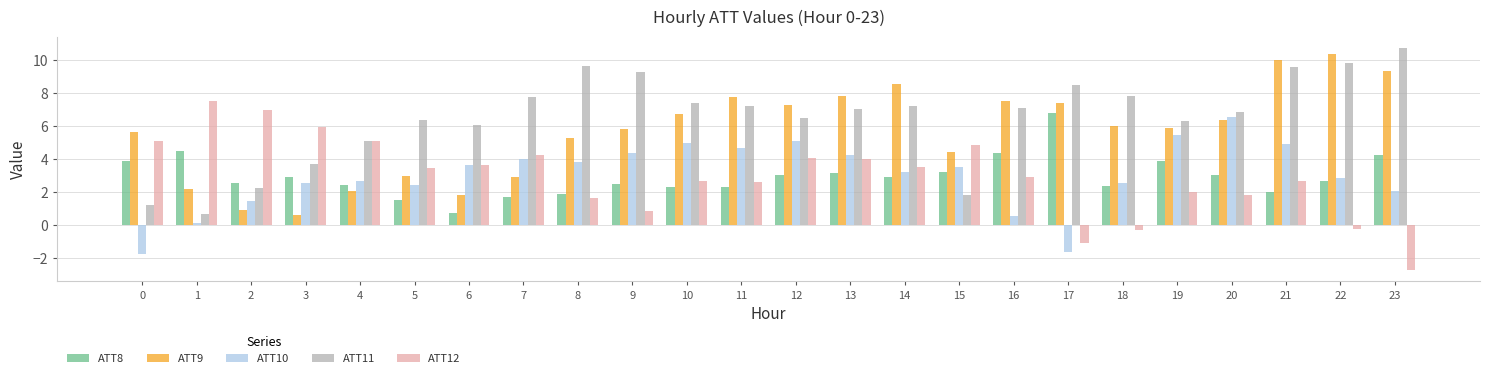

What is the difference between the highest and lowest values at 23?

13.4